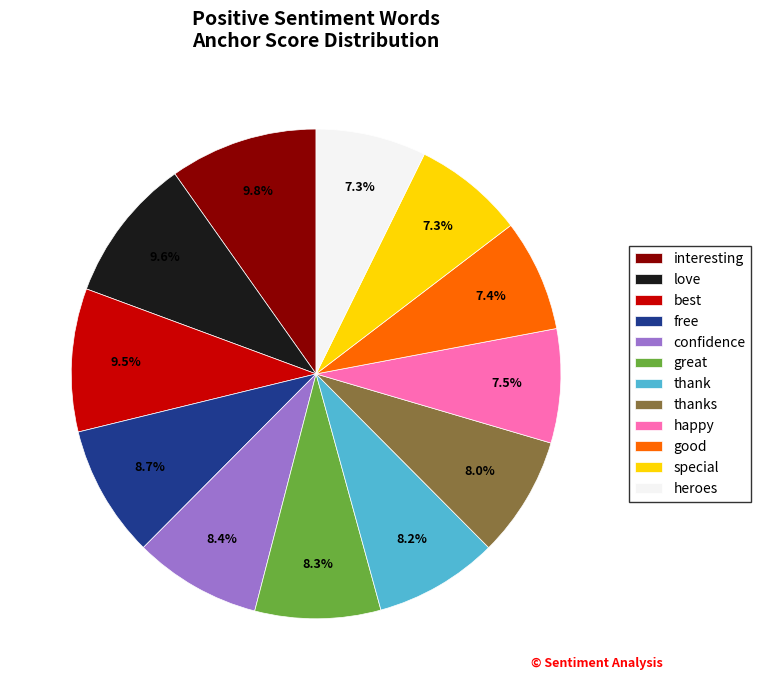

Combined, do heroes and free account for over 50%?

No